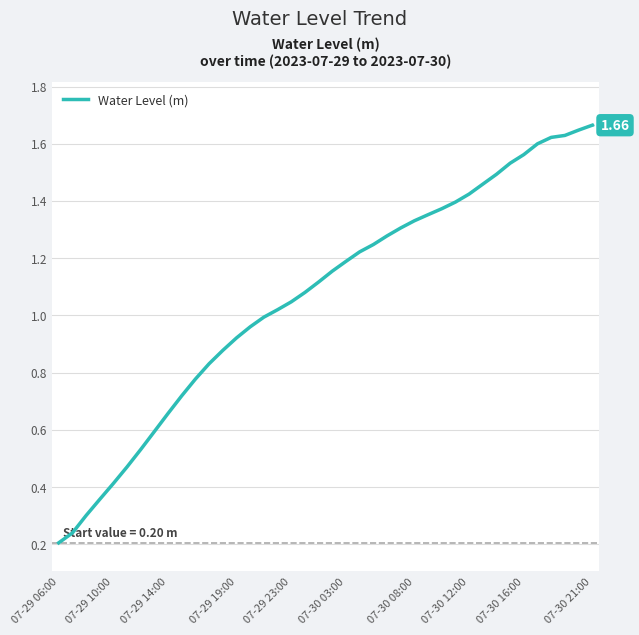

How many lines are shown in the chart?

1